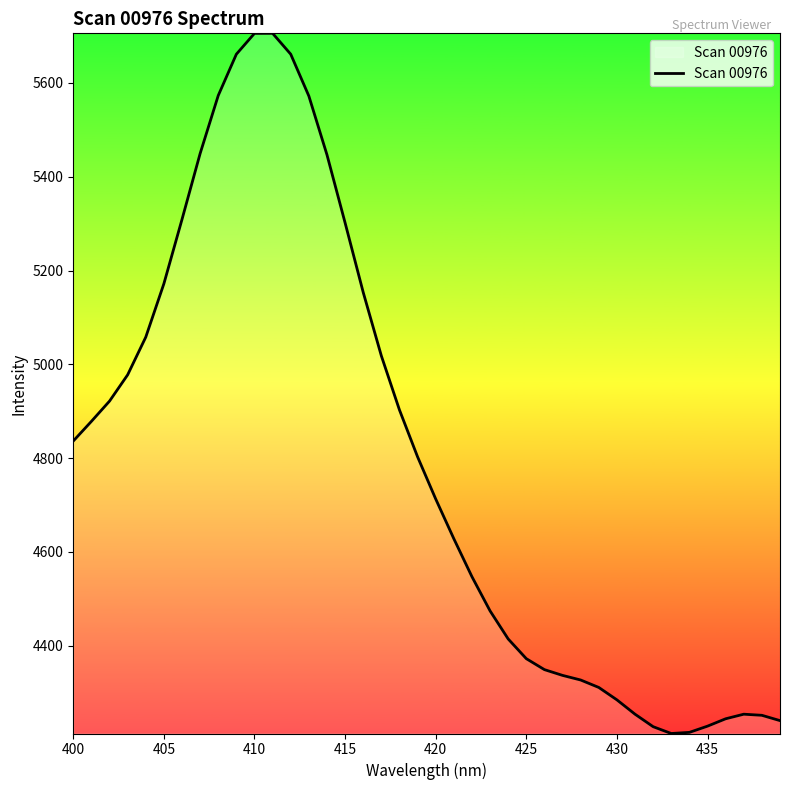

What is the difference between the maximum and minimum values?

1493.0